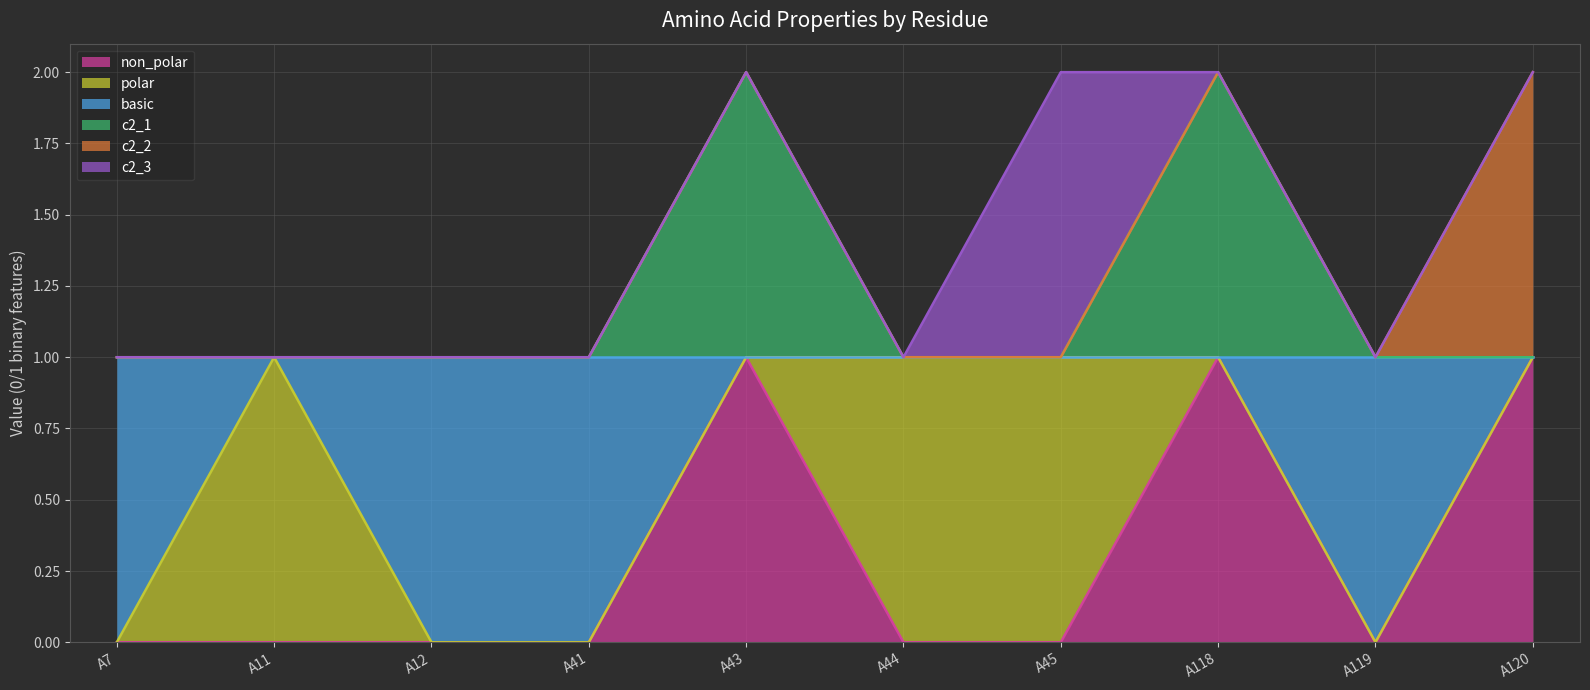

Does the chart display data point markers on the line(s)?

No